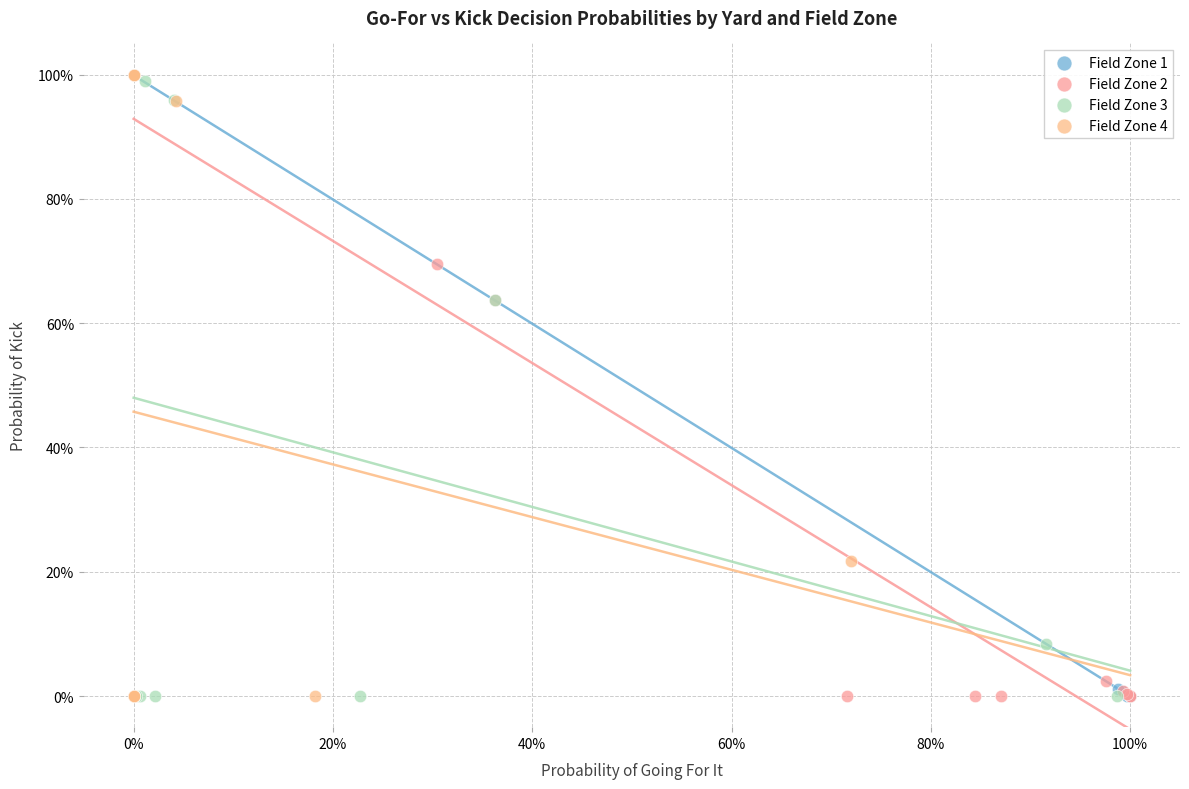

What are all the series names shown in the legend?

Field Zone 1, Field Zone 2, Field Zone 3, Field Zone 4